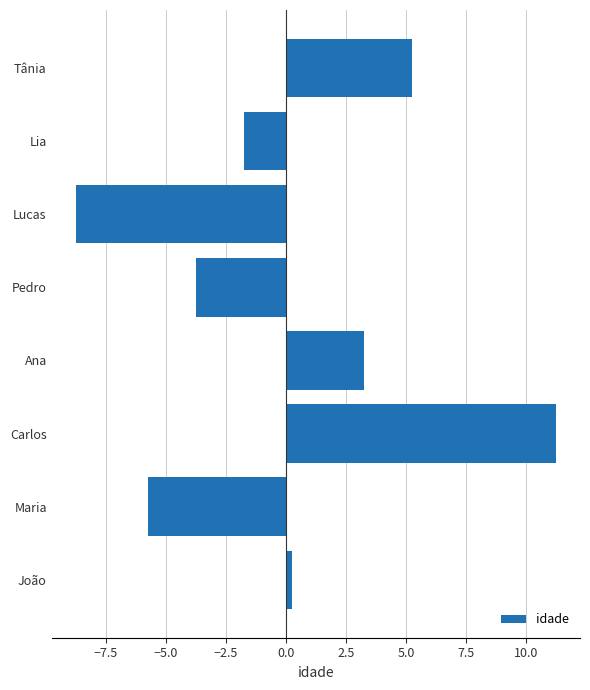

The chart shows a value of 5.2 at Ana. True or false?

False